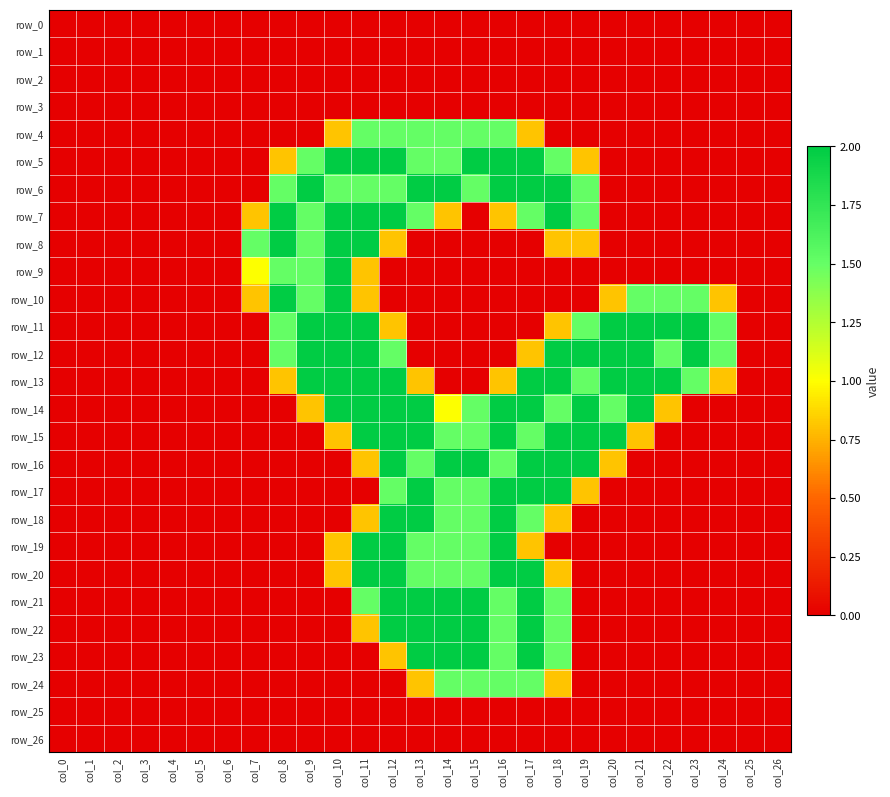

Which series has the largest total across all categories?

row_13